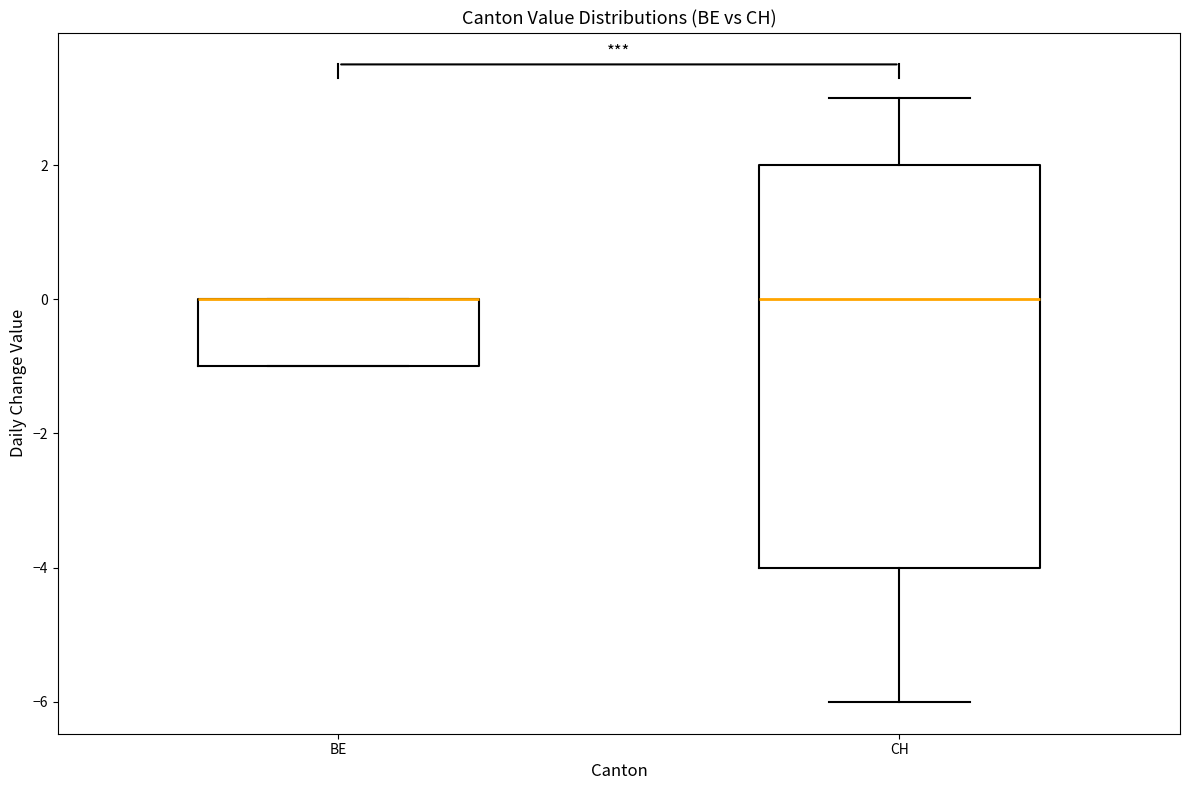

Where is the lower edge of the box for BE on the y-axis? The values are not printed on the chart, so give them approximately, as read against the axis.

-1